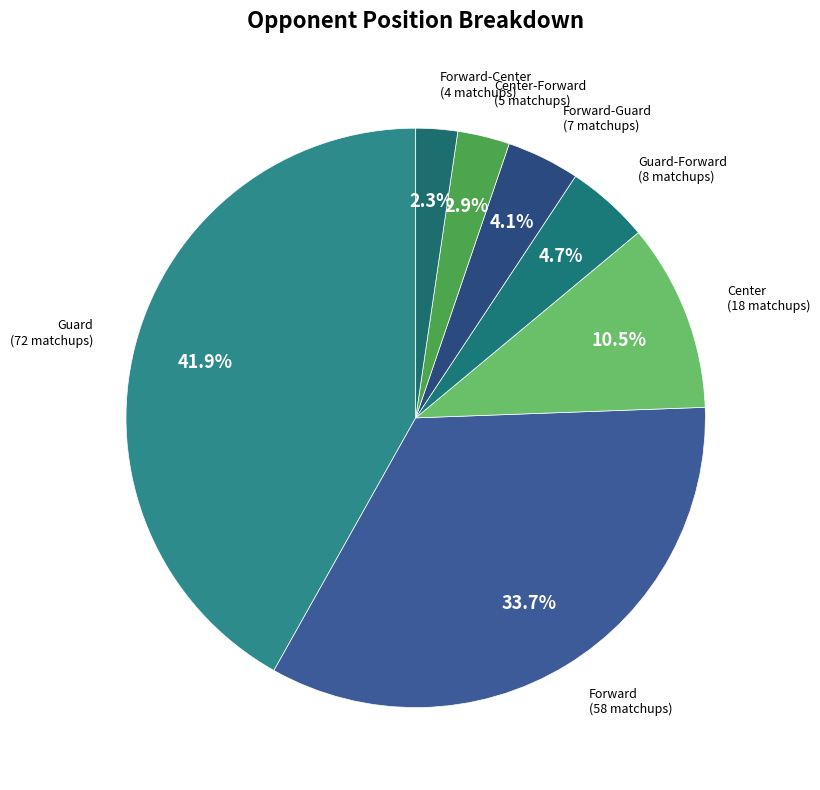

To the nearest percent, what is the difference between the largest and smallest slice percentages?

40%